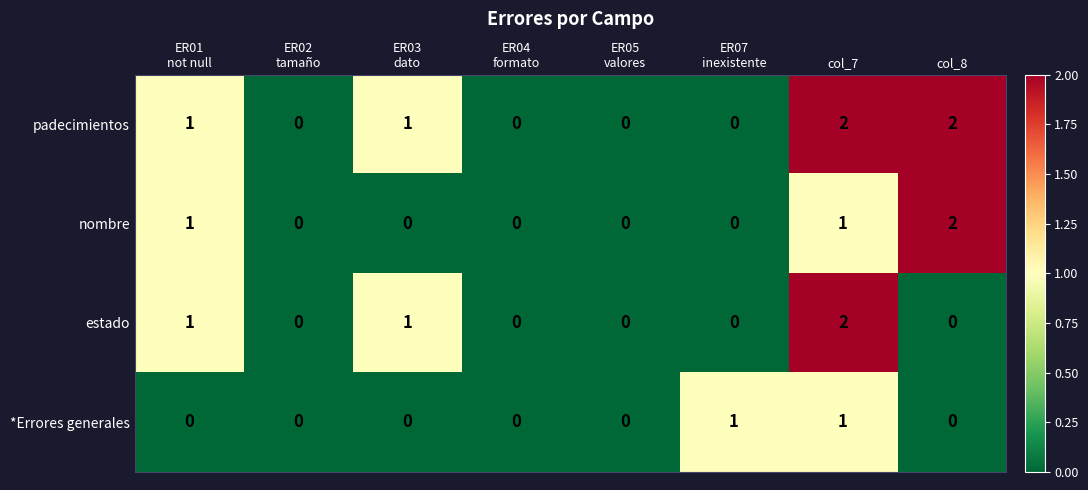

What is the sum of all padecimientos values?

6